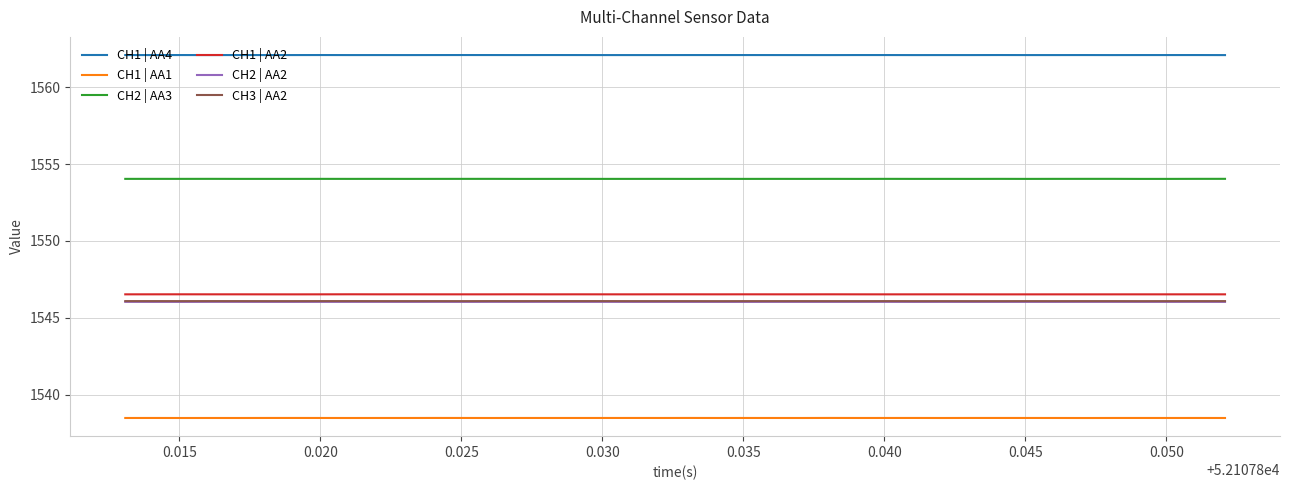

Does the chart have visible grid lines?

Yes